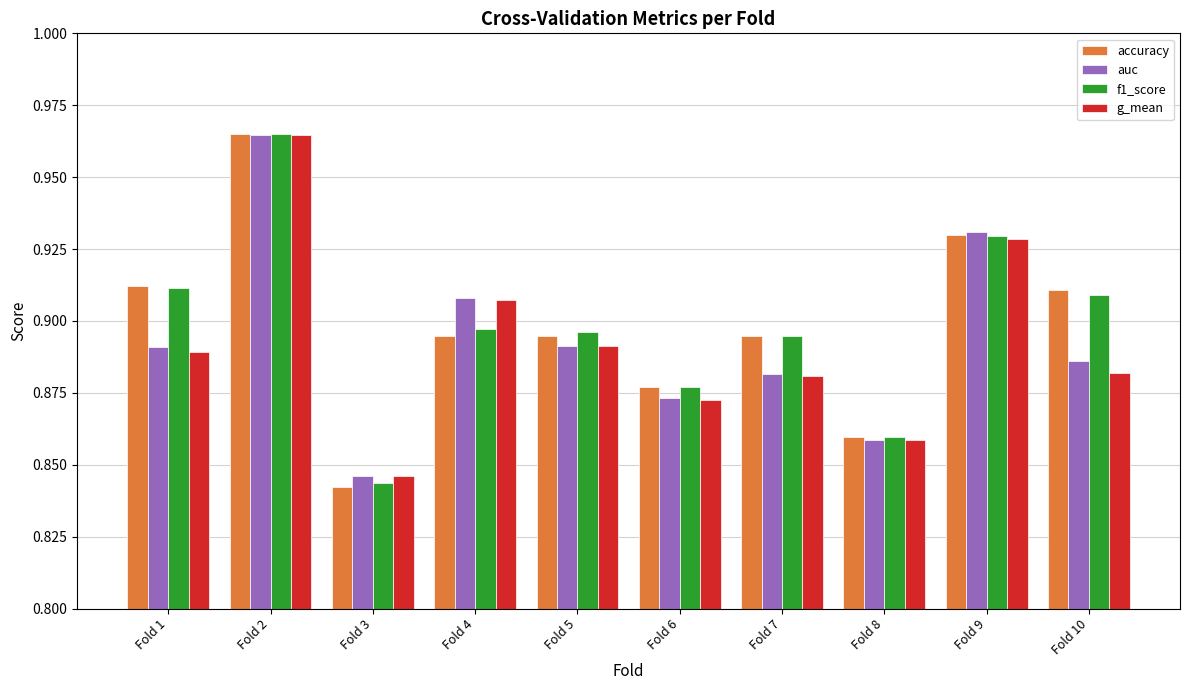

How many bars are there in each group?

4